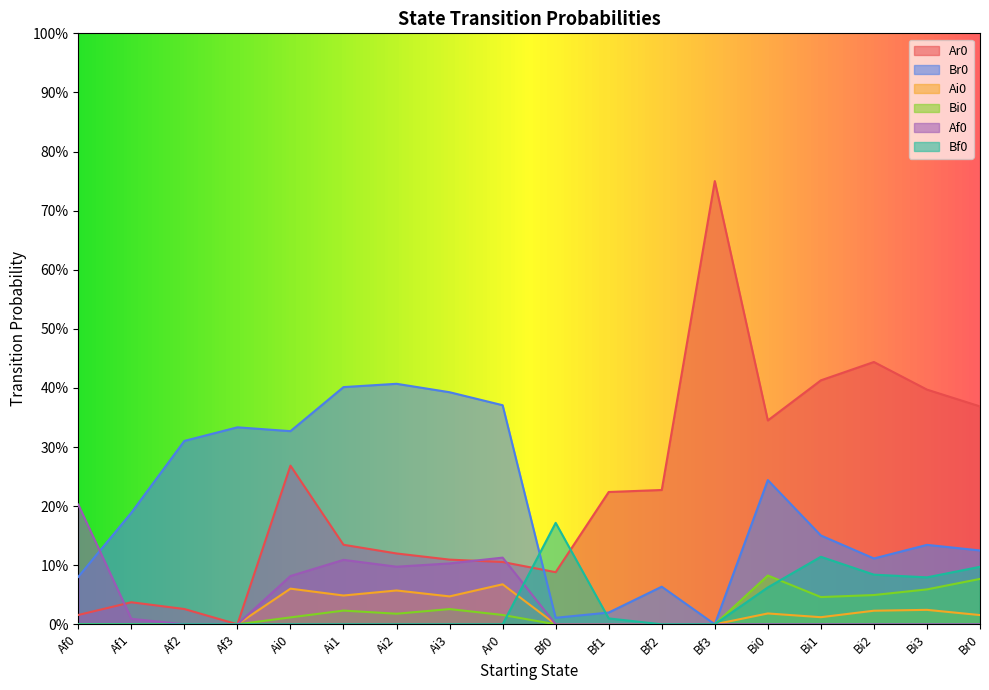

How many values in Ar0 are above zero?

17